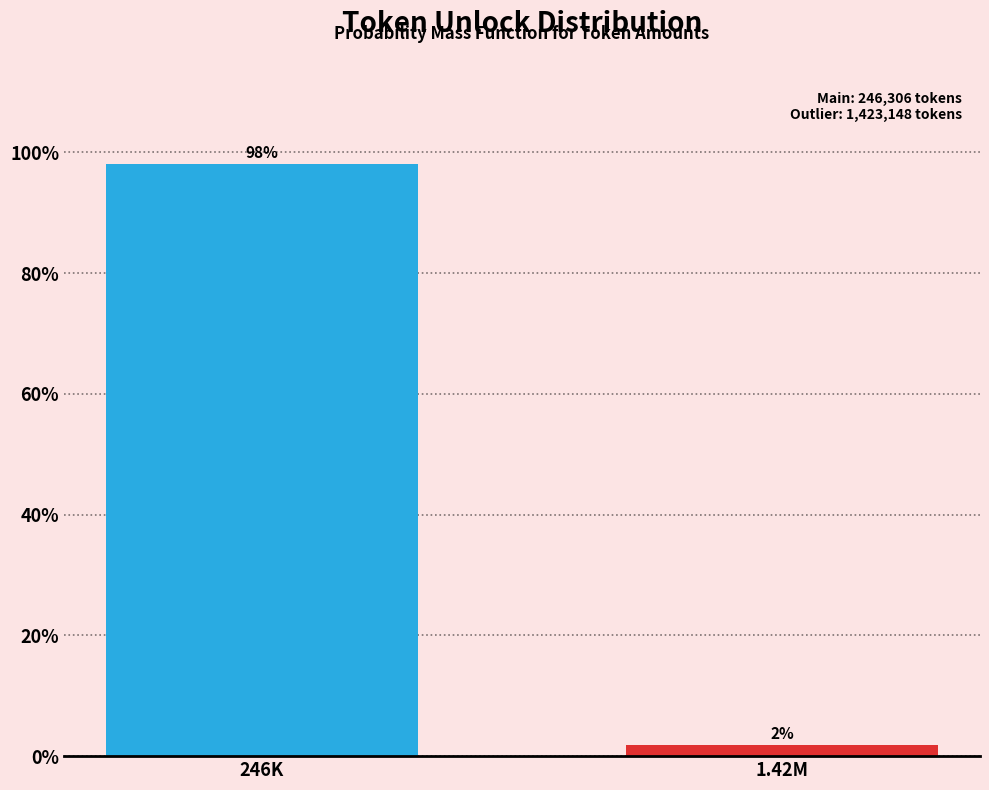

Which has a higher value, 246K or 1.42M?

246K